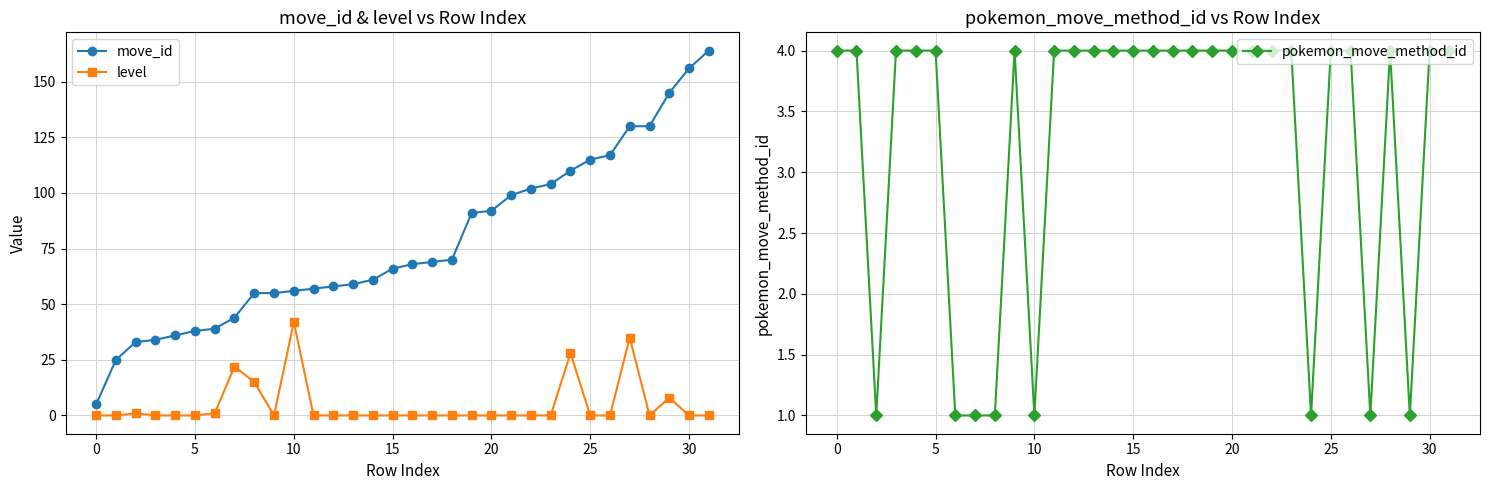

The pokemon_move_method_id series shows 4 at 30. True or false?

True